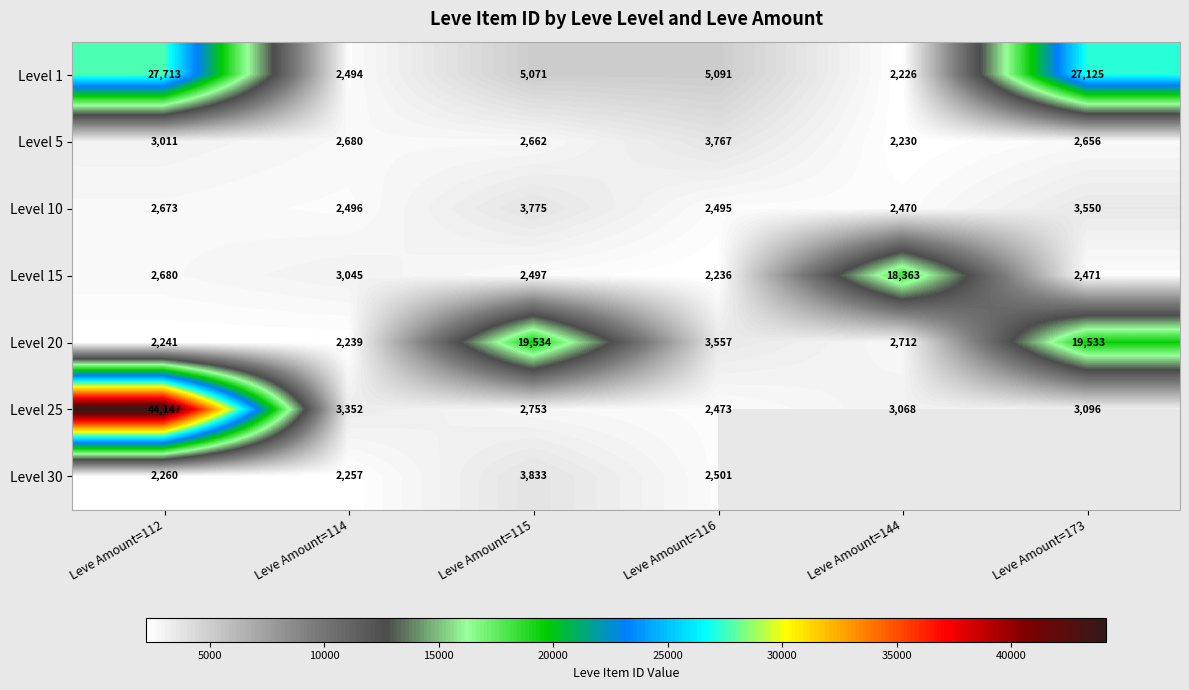

Which category has the lowest value in the Level 10 series?

Leve Amount=144